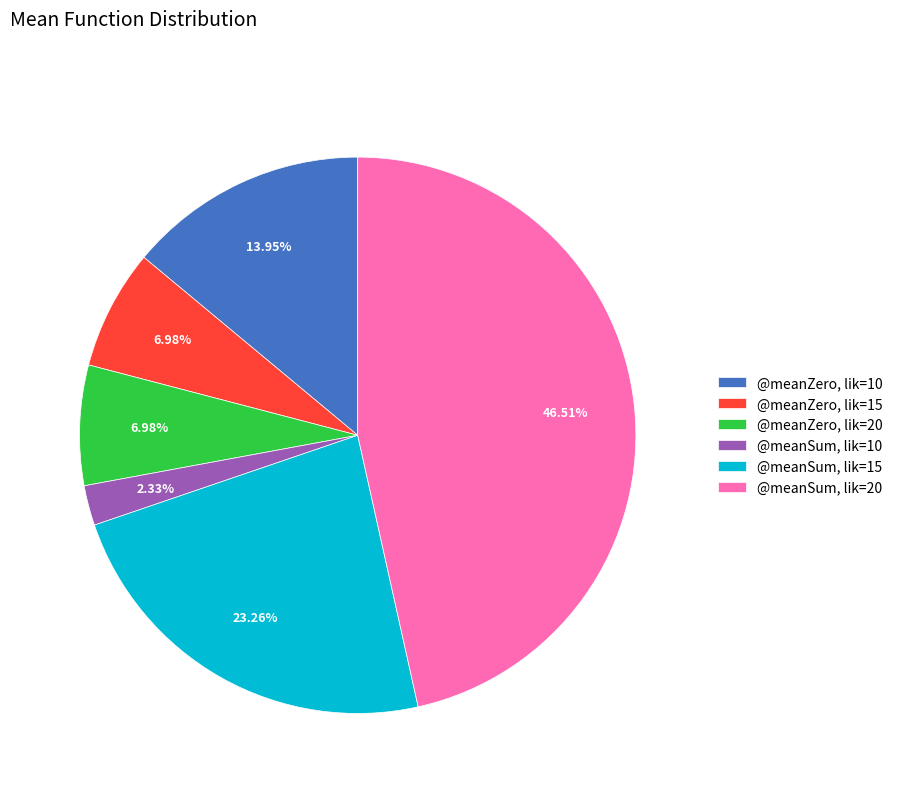

Is there any slice that represents more than half of the pie?

No